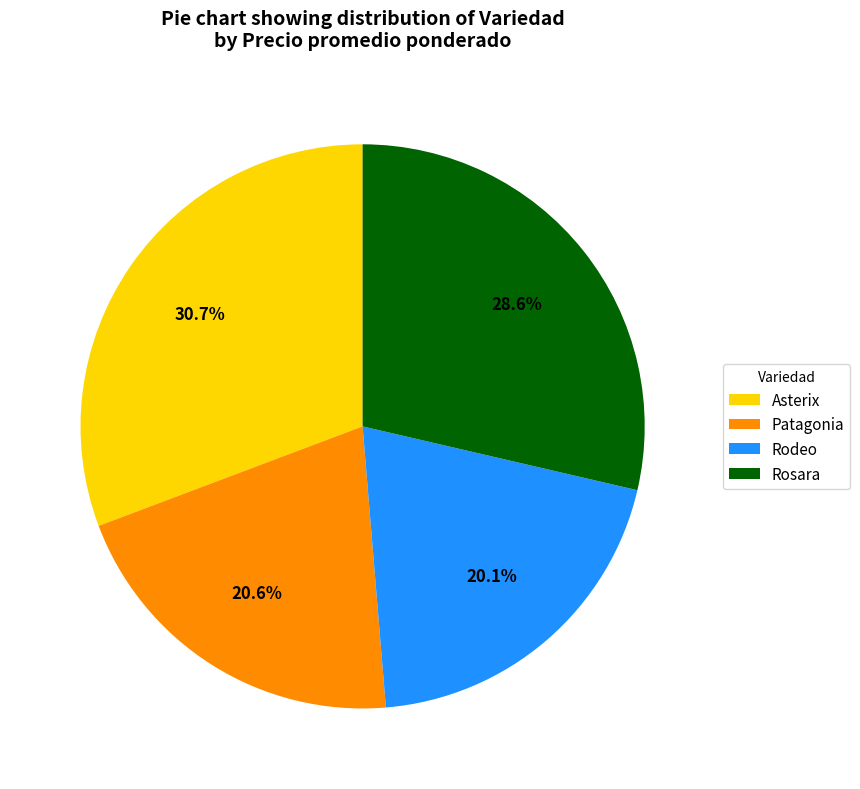

Count the number of slices in the pie.

4